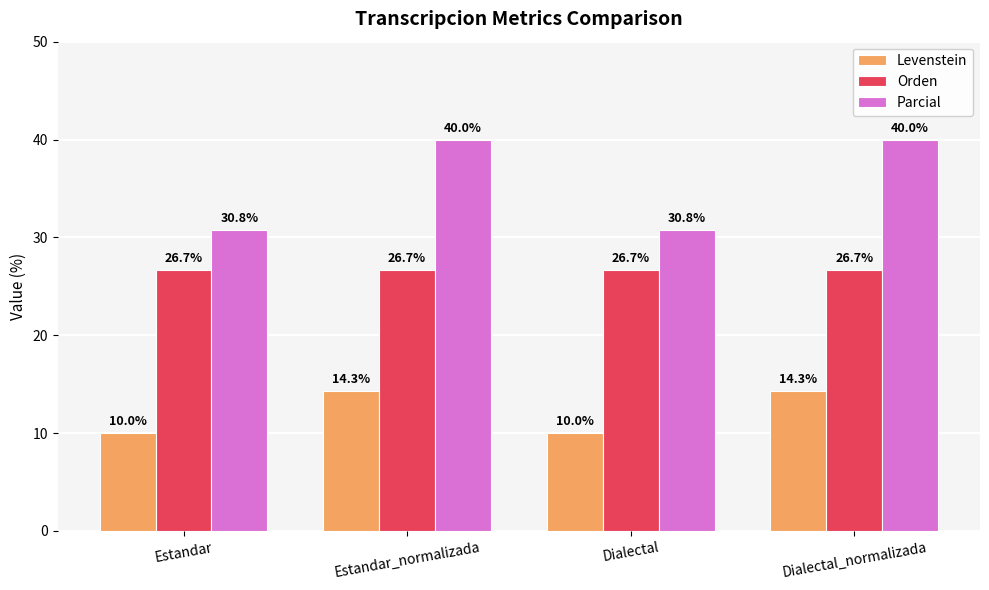

What is the label of the 4th bar from the right?

Estandar